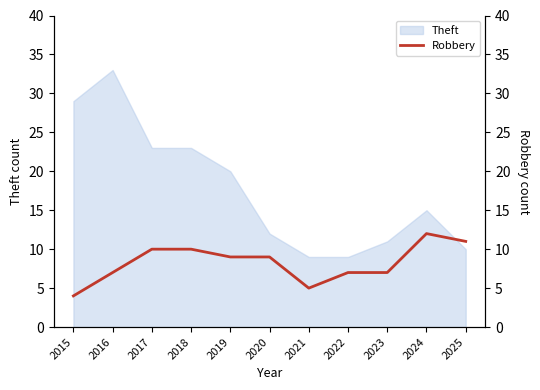

Which has a higher value, 2021 or 2020?

2020